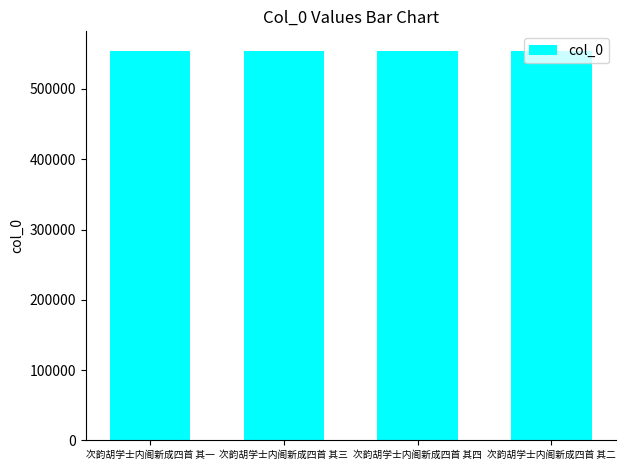

What is the greatest value displayed?

554356